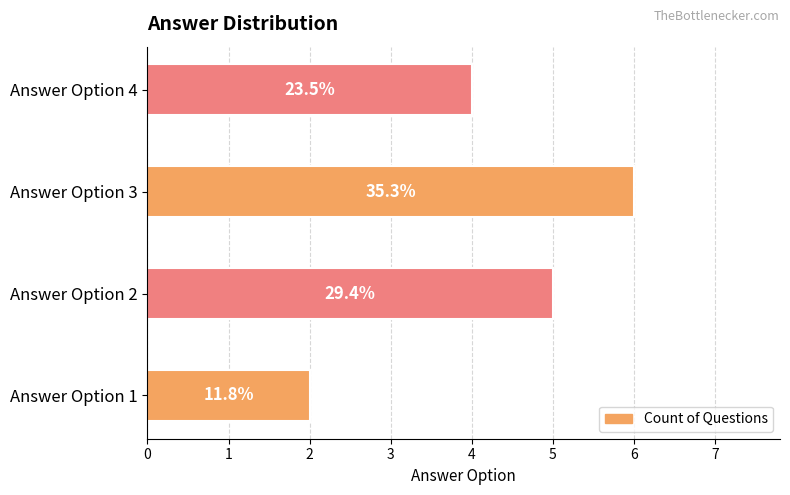

How many bars are there in total?

4